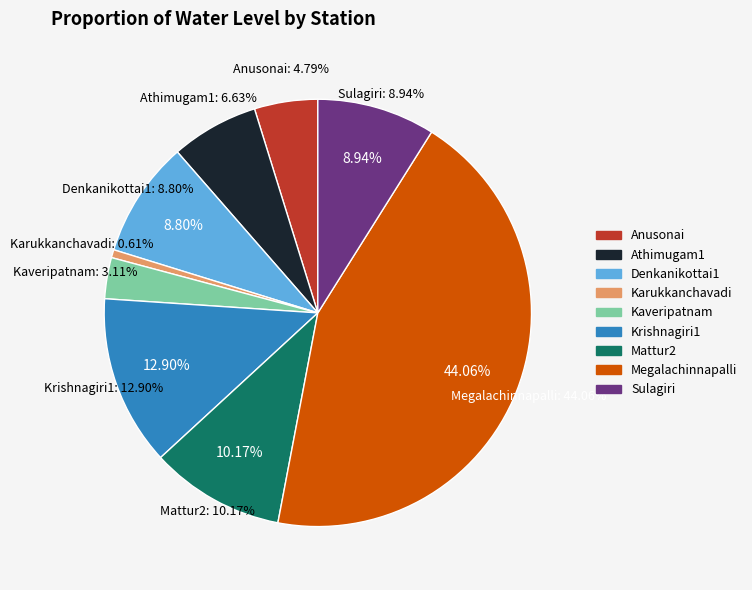

What is the smallest slice in the pie chart?

Karukkanchavadi